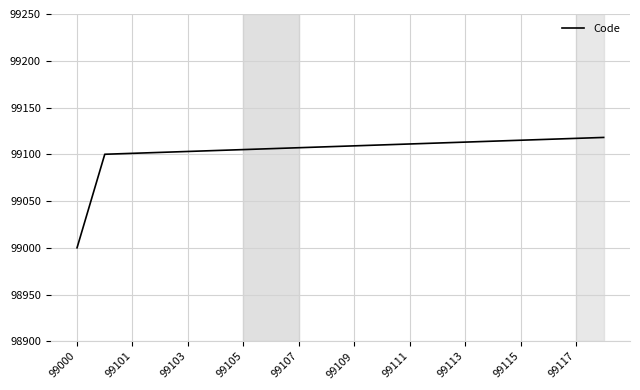

What is the difference between the maximum and minimum values?

118